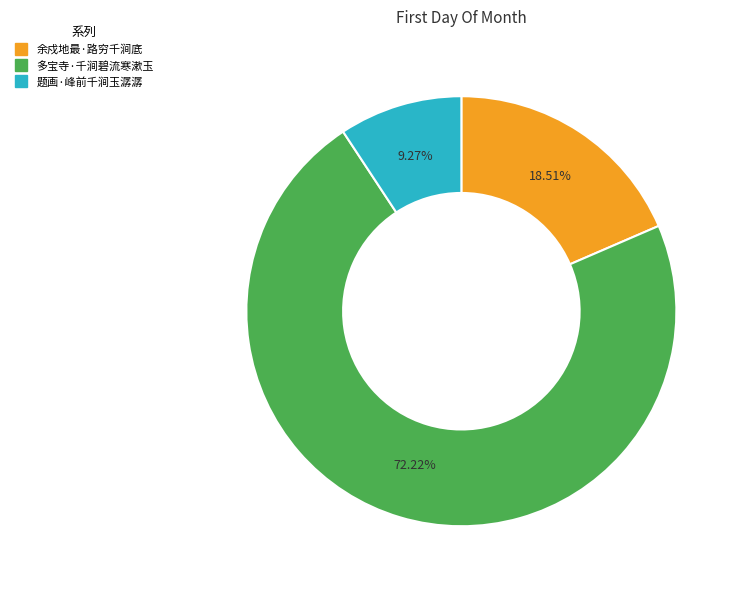

To the nearest percent, what is the average slice percentage?

33%